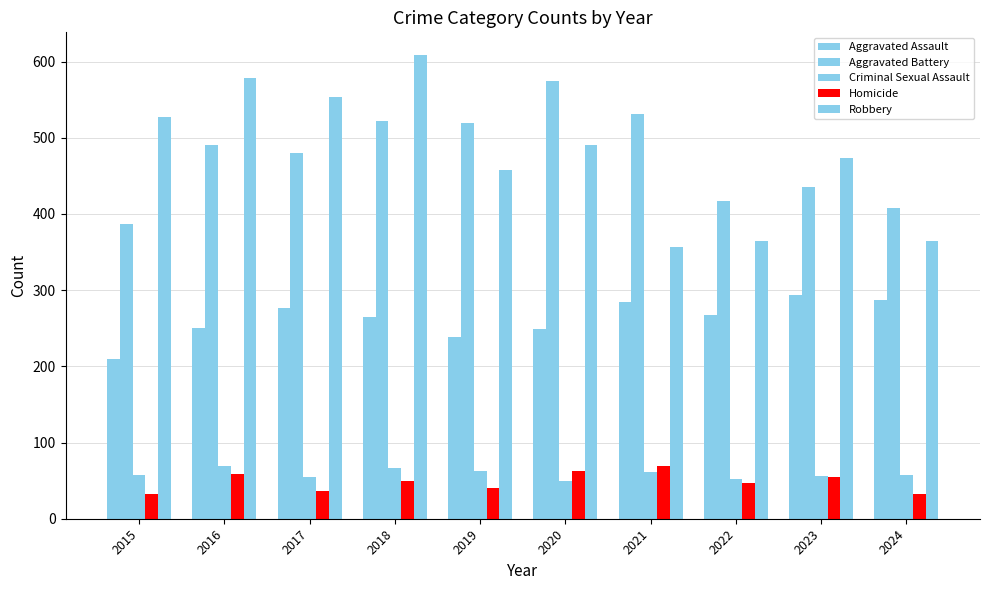

What is the value of the Homicide bar at the 7th from the left?

69